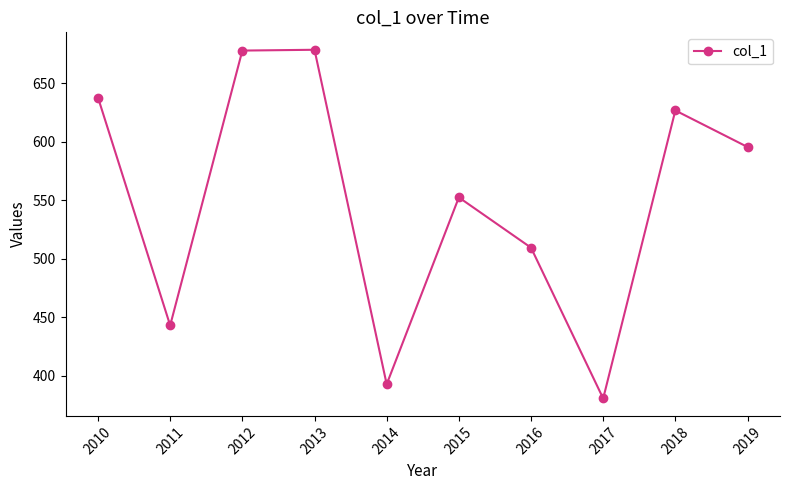

How many values are below 595?

5